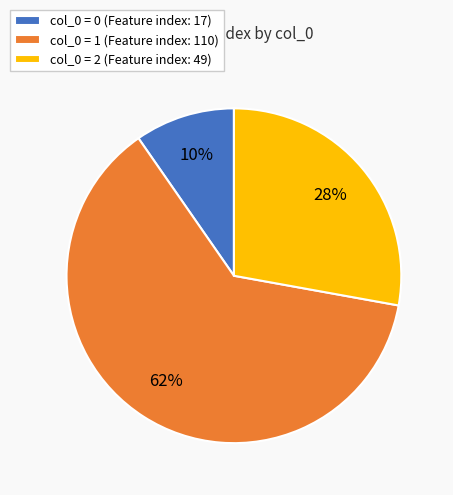

How many segments does this pie chart have?

3